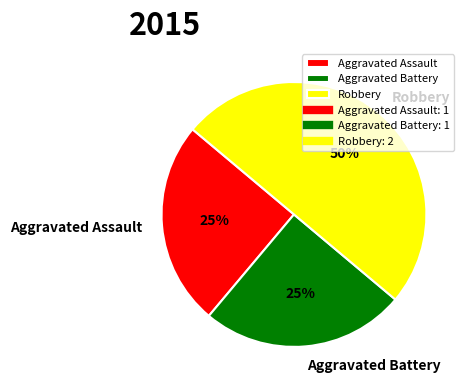

What is the largest slice in the pie chart?

Robbery